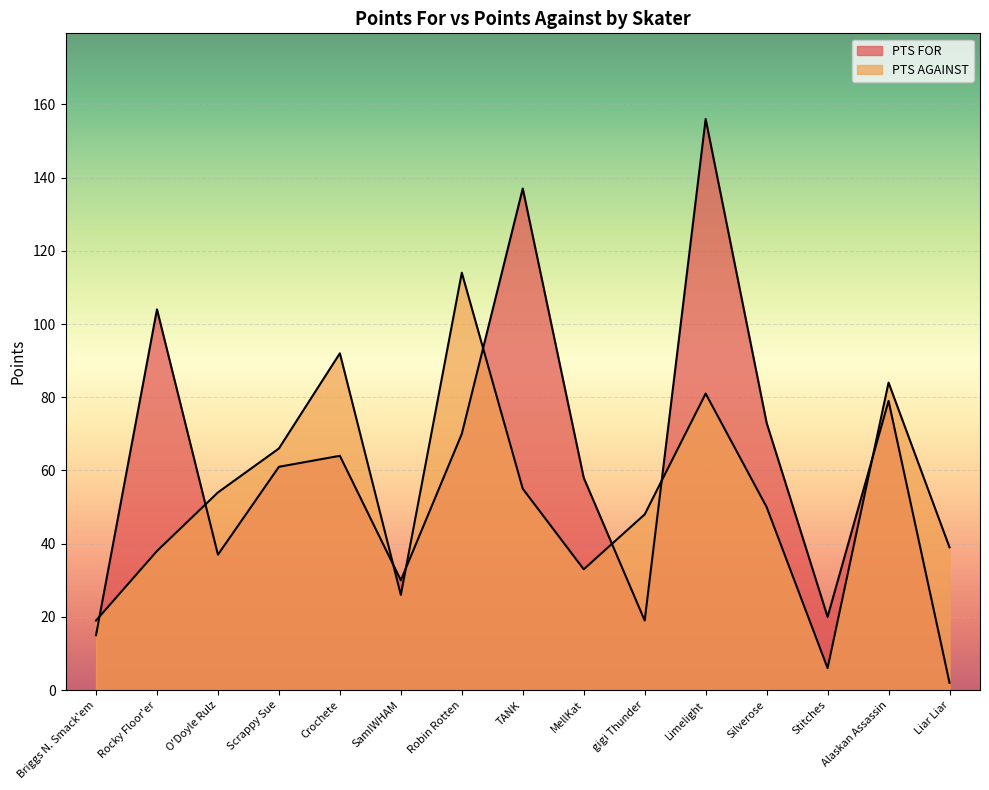

What is the lowest value of the PTS AGAINST series?

6